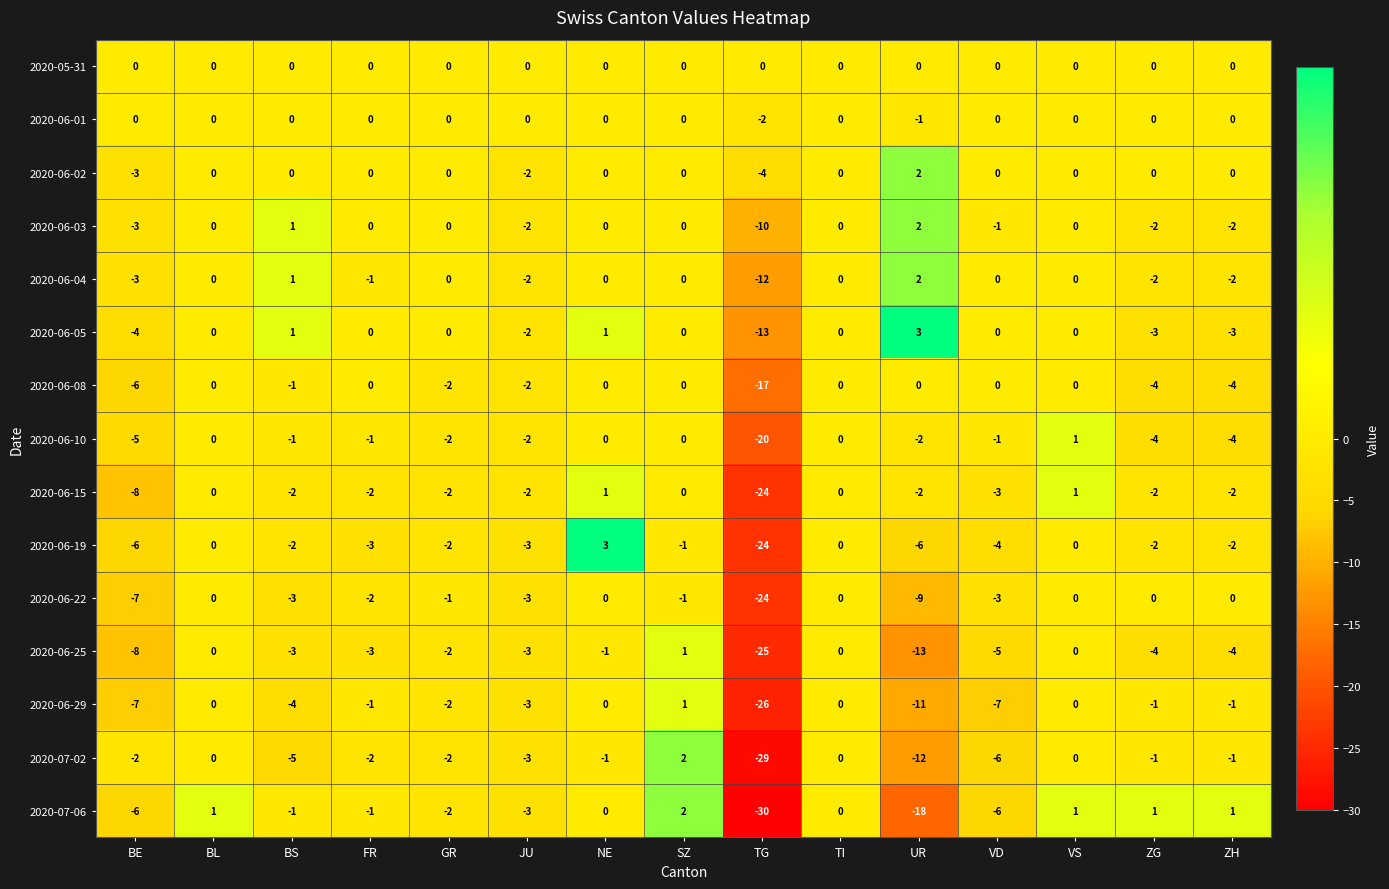

True or false: 2020-06-03 has a value of 6 at FR.

False